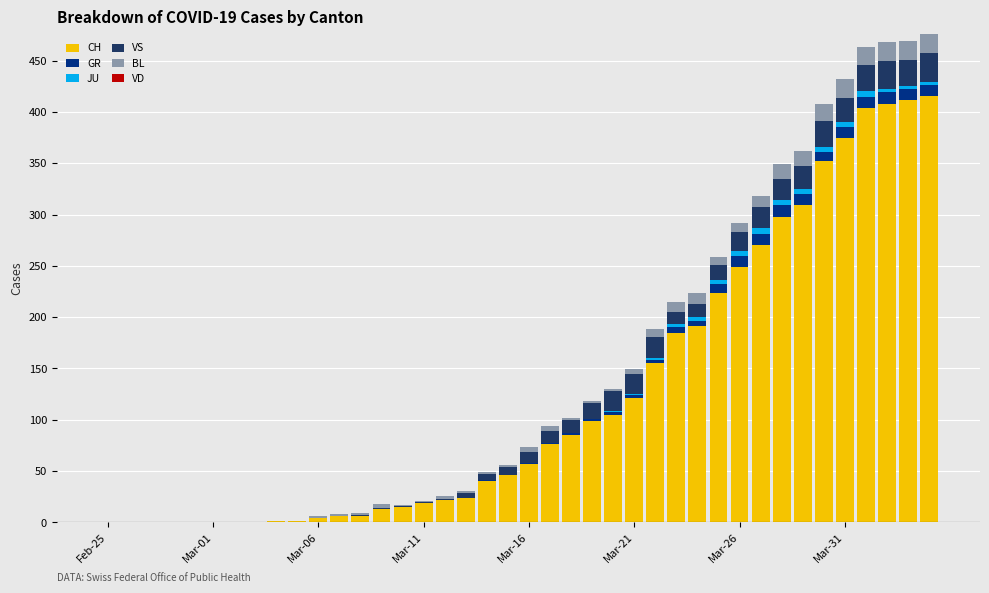

Does the chart contain stacked bars?

Yes